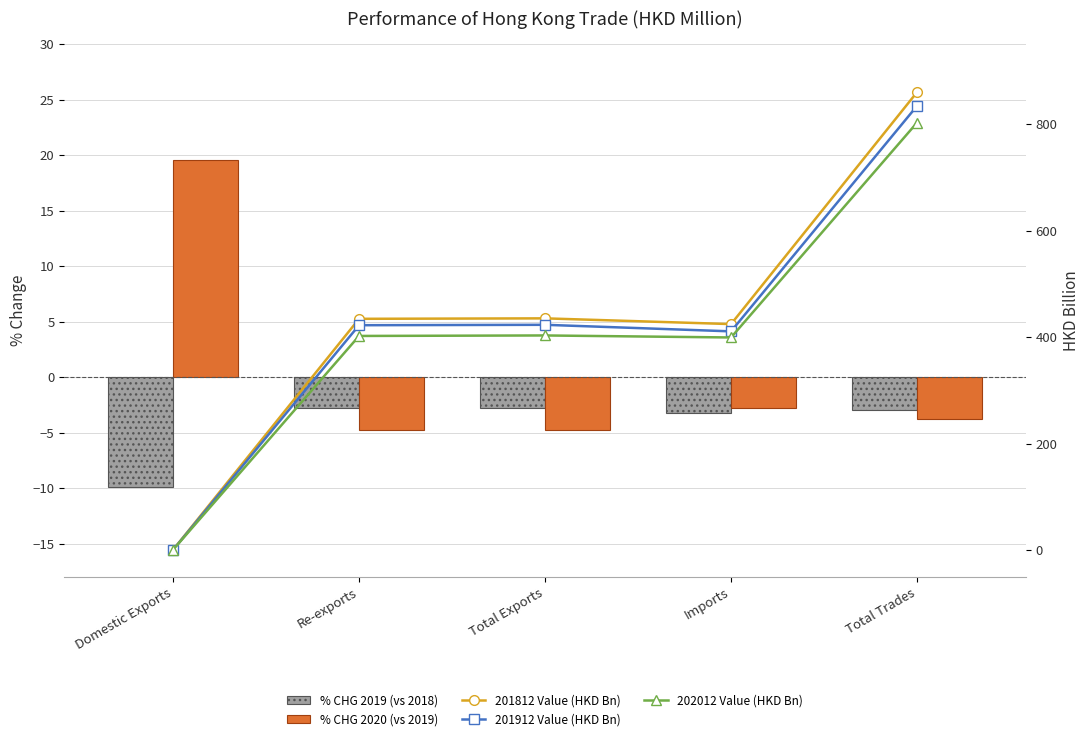

What is the minimum value shown in the chart?

-9.9